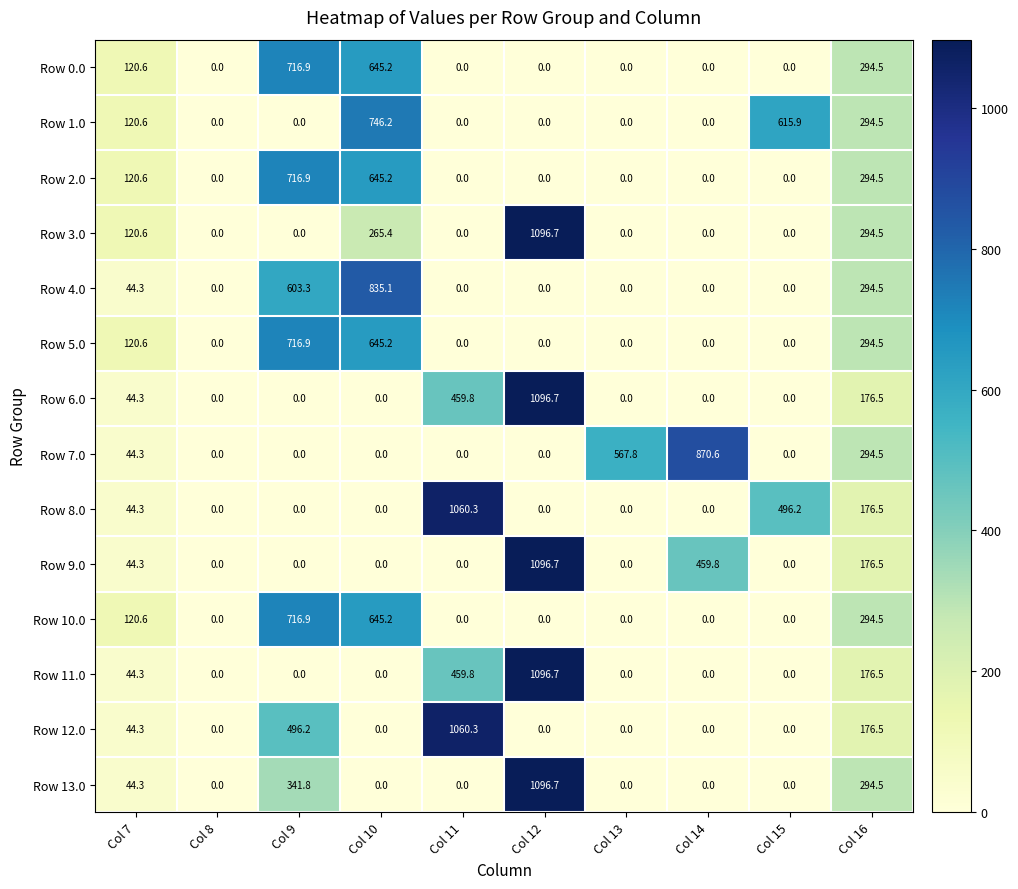

Is the value of Row 11.0 at Col 16 greater than the value of Row 10.0 at Col 9?

No